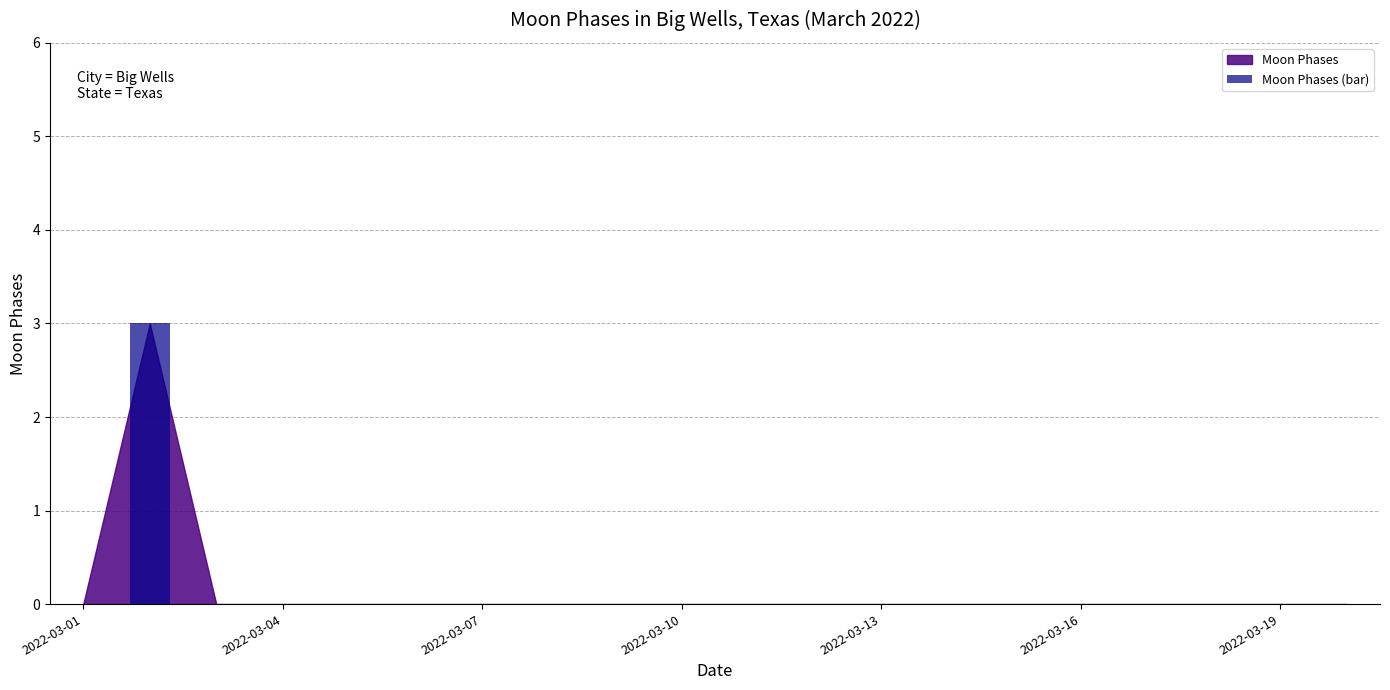

Count the number of data series in this chart.

1